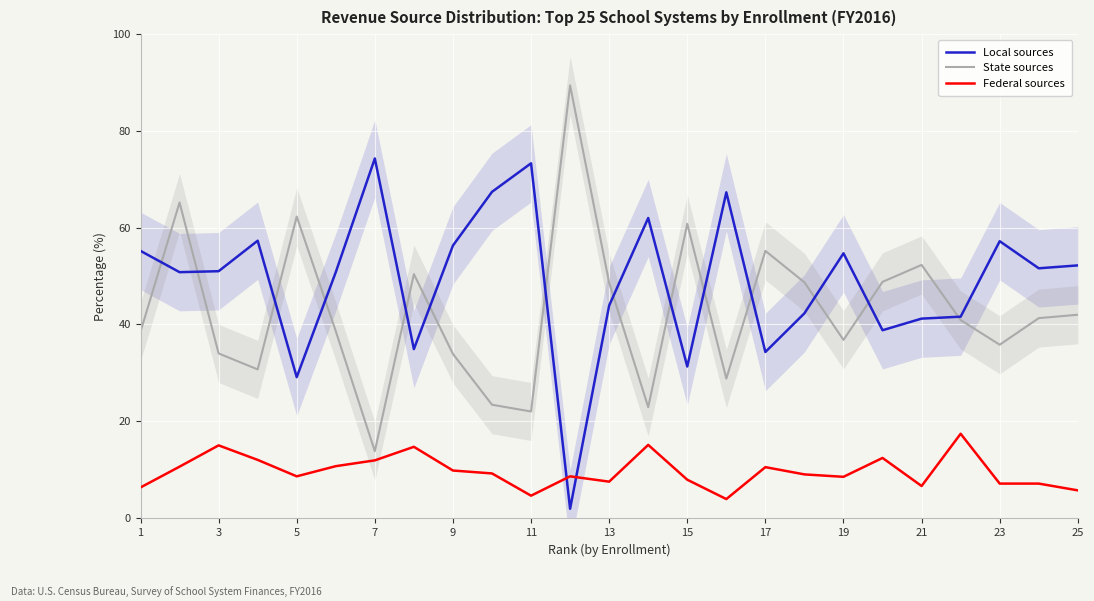

Which series has the largest total across all categories?

Local sources